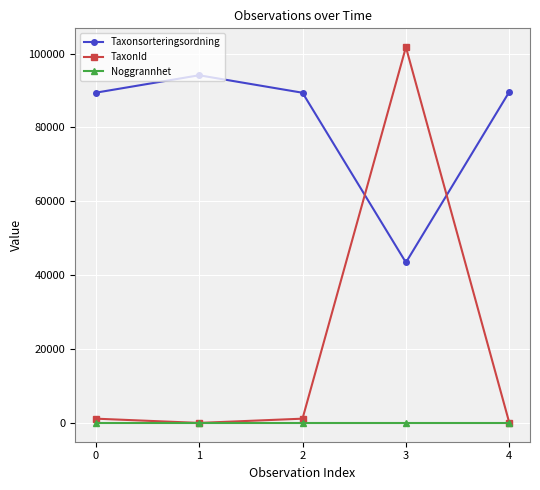

Which series has the largest total across all categories?

Taxonsorteringsordning